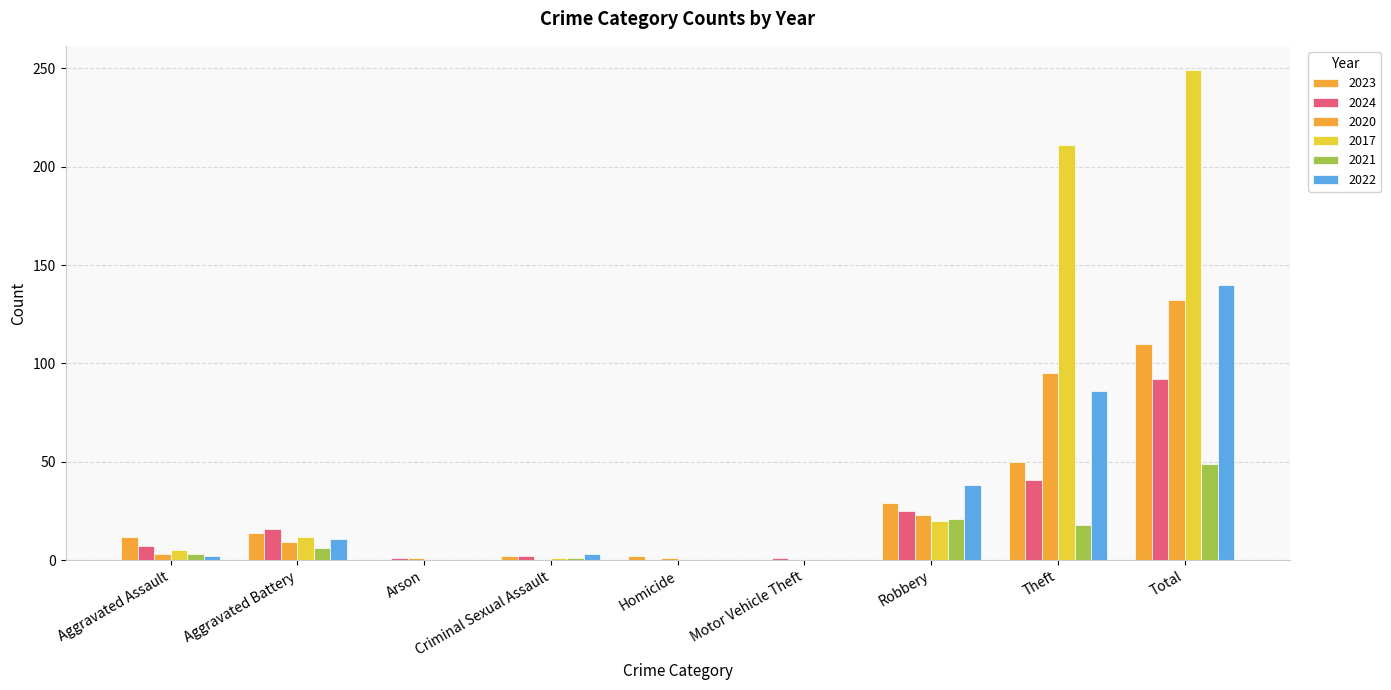

How many groups of bars are there?

9